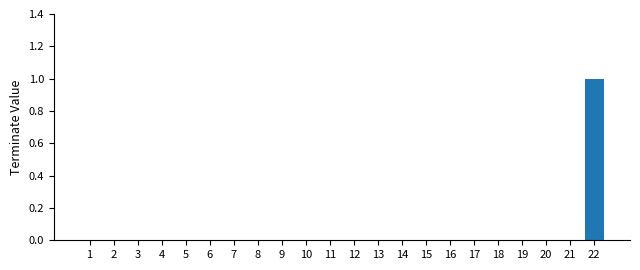

How many categories are shown in the chart?

22